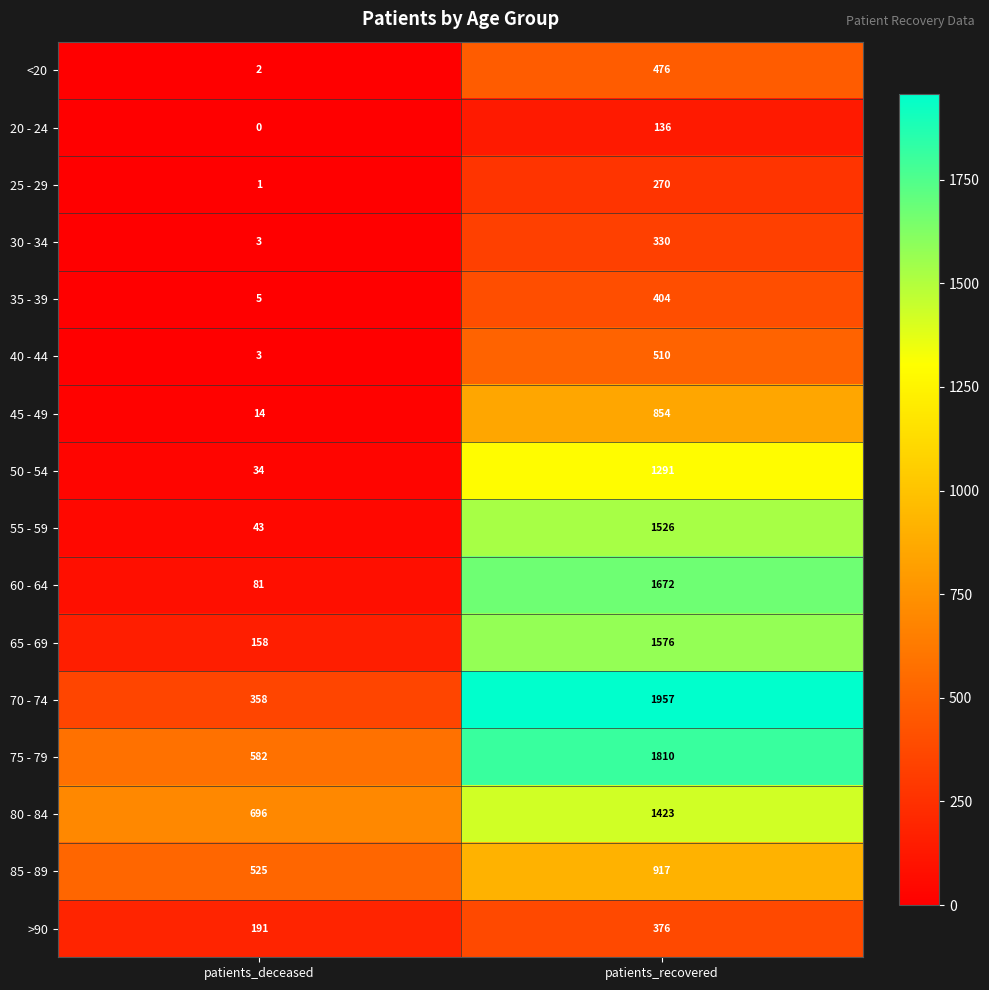

What is the sum of the 30 - 34 values at patients_recovered and patients_deceased?

333